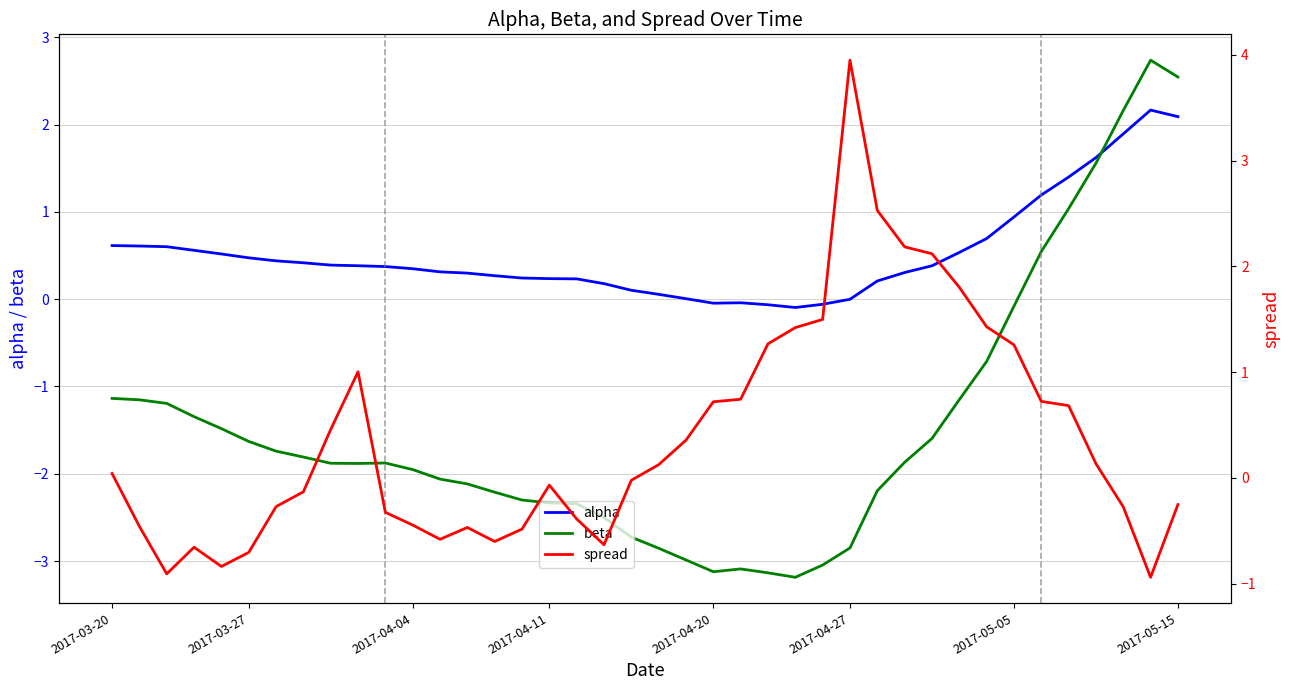

What is the approximate value of beta at 2017-05-05?

-0.1